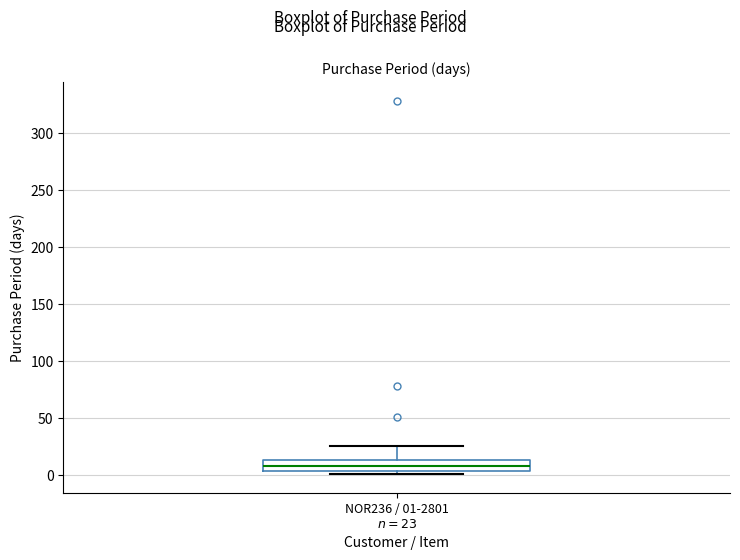

Where does the median line of the box for NOR236 / 01-2801 $n=23$ sit on the y-axis? The values are not printed on the chart, so give them approximately, as read against the axis.

10